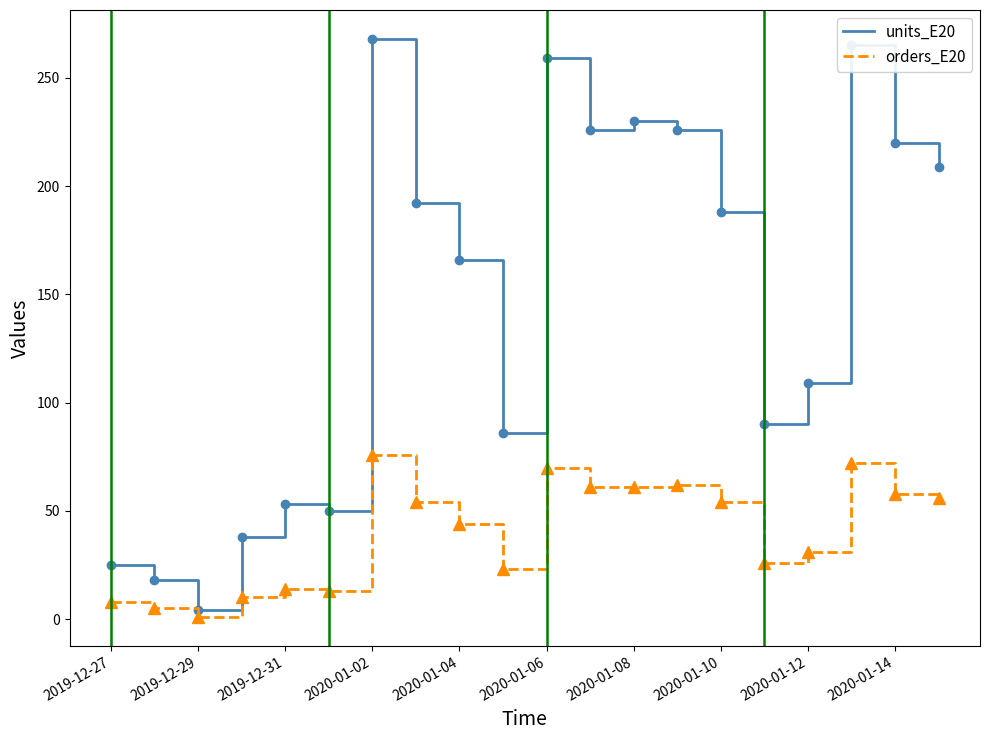

Which series has the largest total across all categories?

units_E20